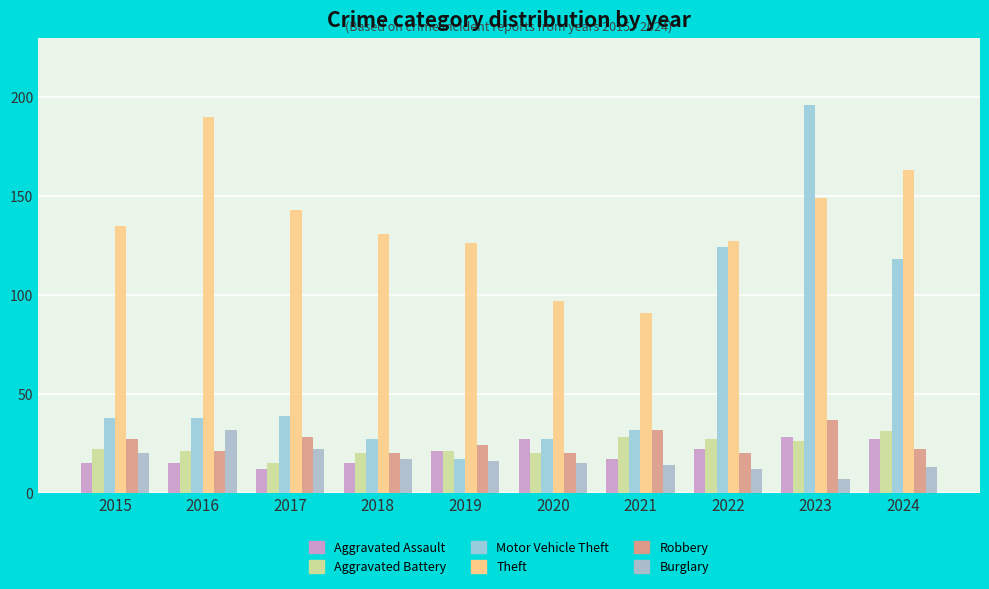

What is the lowest value of the Theft series?

91